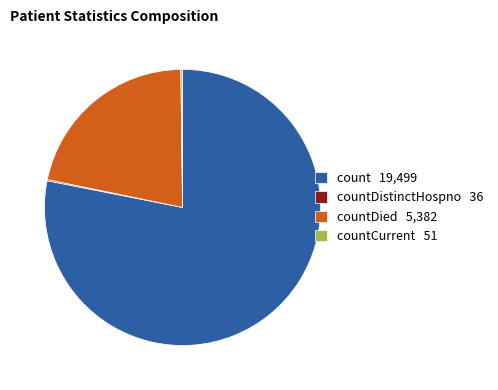

Does any single category account for the majority?

Yes